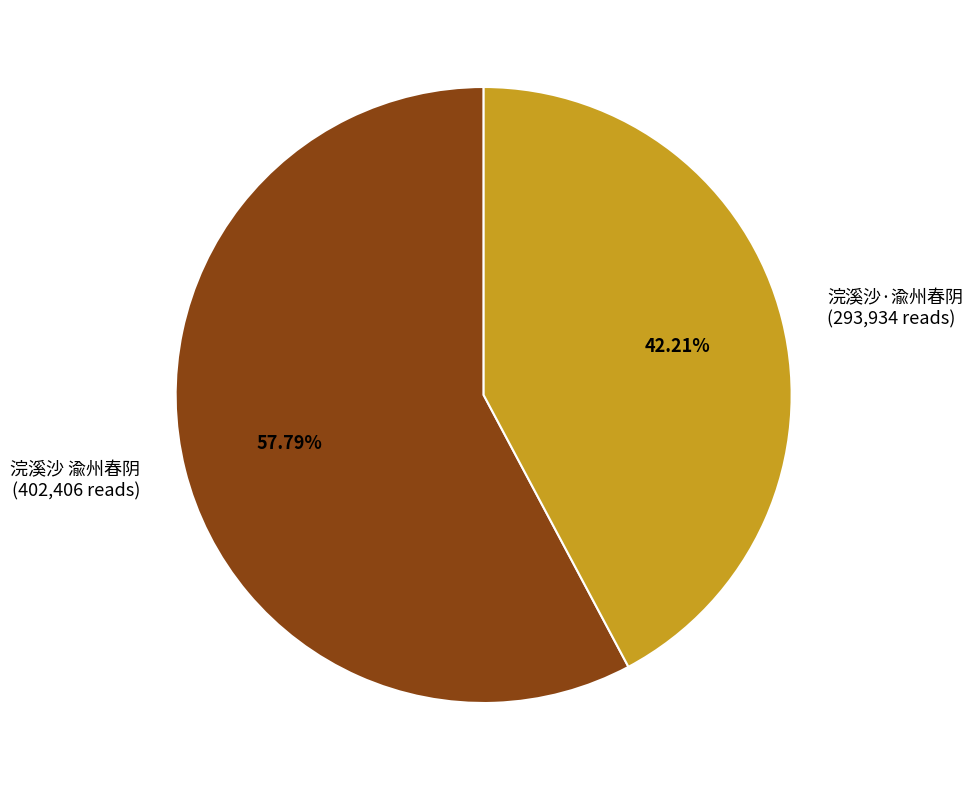

Is the sum of 浣溪沙 渝州春阴 and 浣溪沙·渝州春阴 greater than half?

Yes